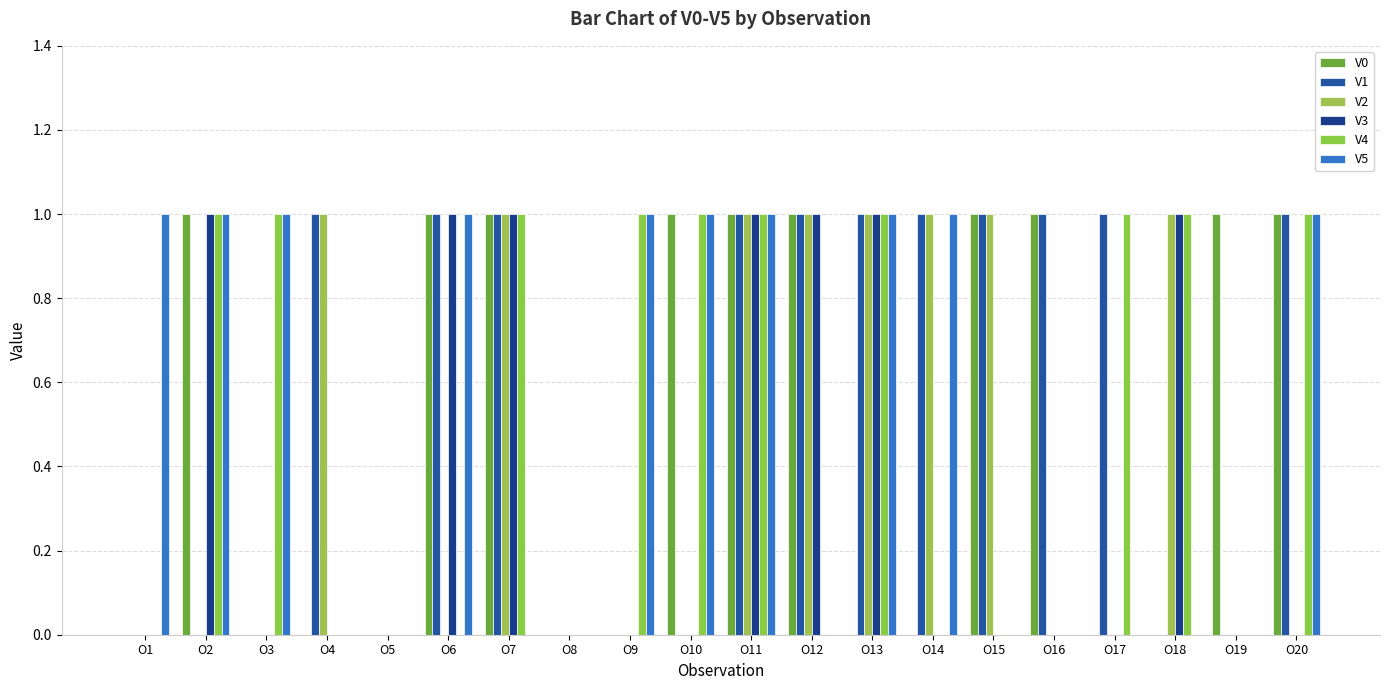

What is the spread (max minus min) of values at O14?

1